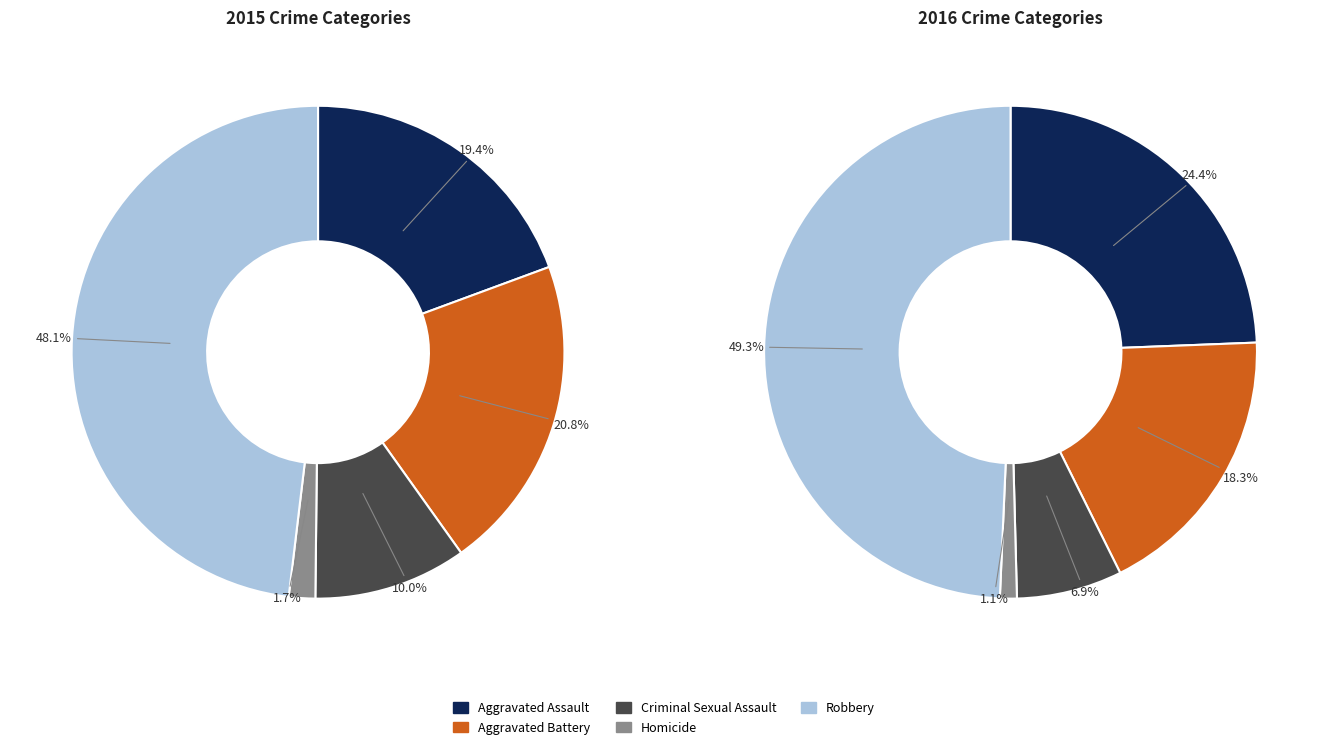

To the nearest percent, what portion does Homicide represent?

2%